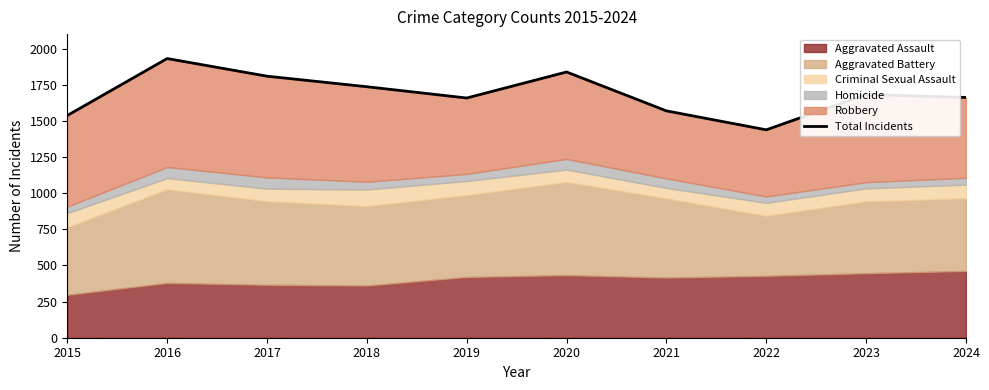

At which label is the value closest to 1684?

2023